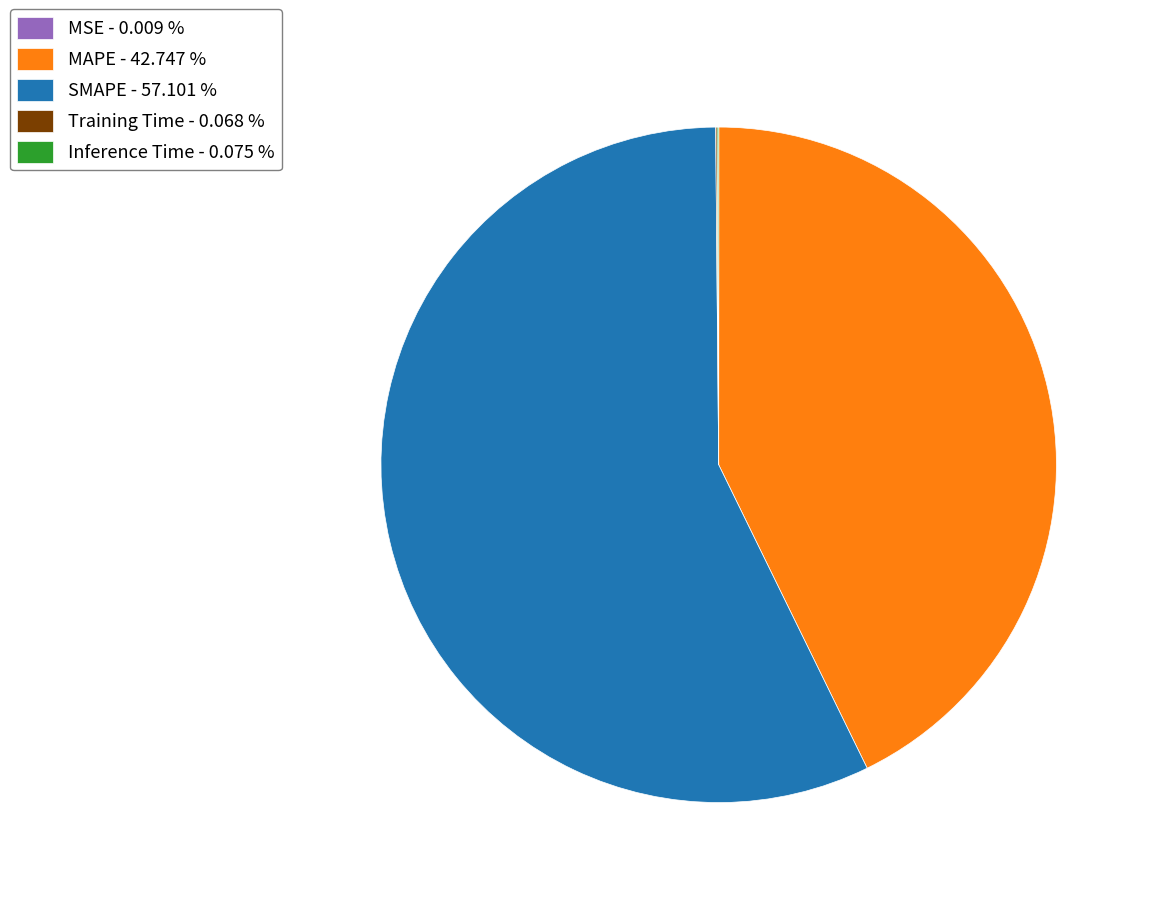

Is the sum of MAPE - 42.747 % and SMAPE - 57.101 % greater than half?

Yes